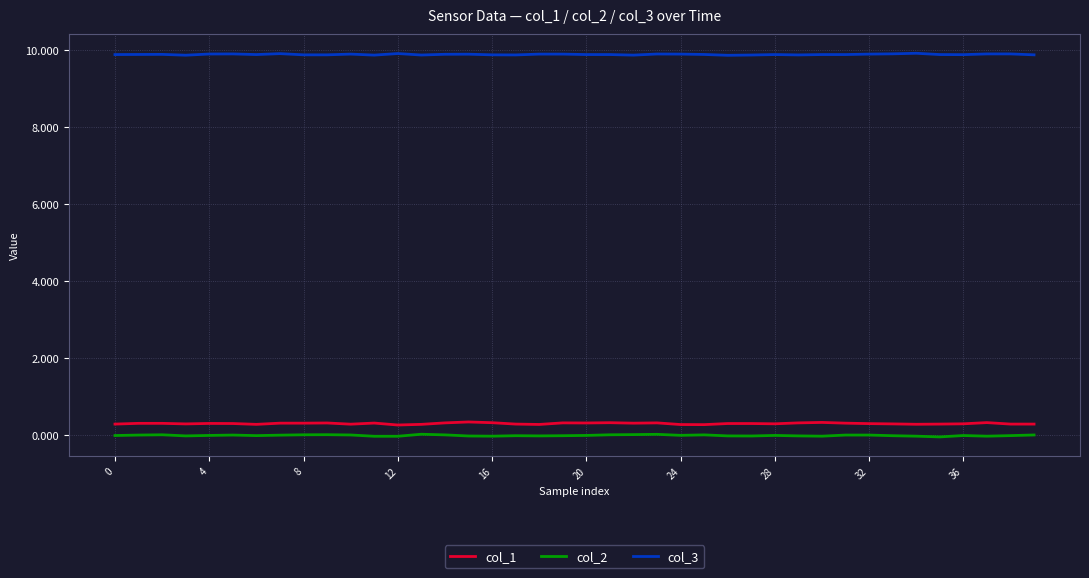

Which series has the largest total across all categories?

col_3